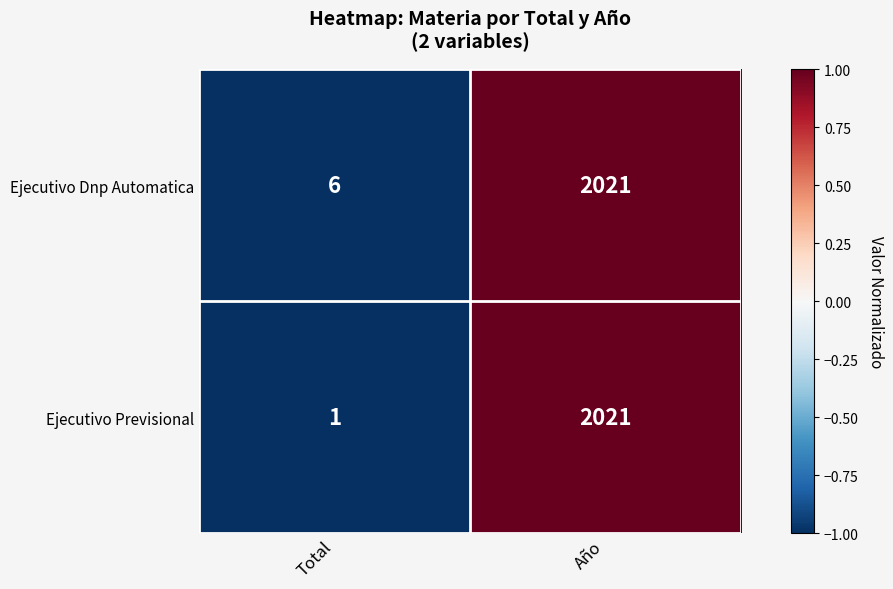

Rank the series at Total from highest to lowest value.

Ejecutivo Dnp Automatica, Ejecutivo Previsional